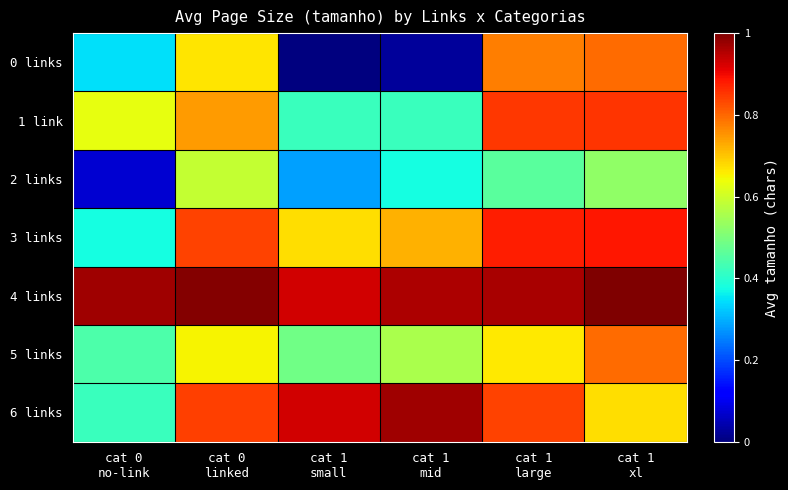

Which series has the largest range (max minus min)?

0 links